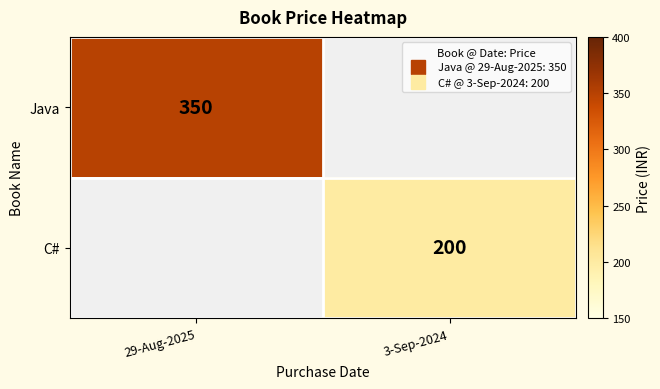

The value of C# at 3-Sep-2024 is 200.0. True or false?

True